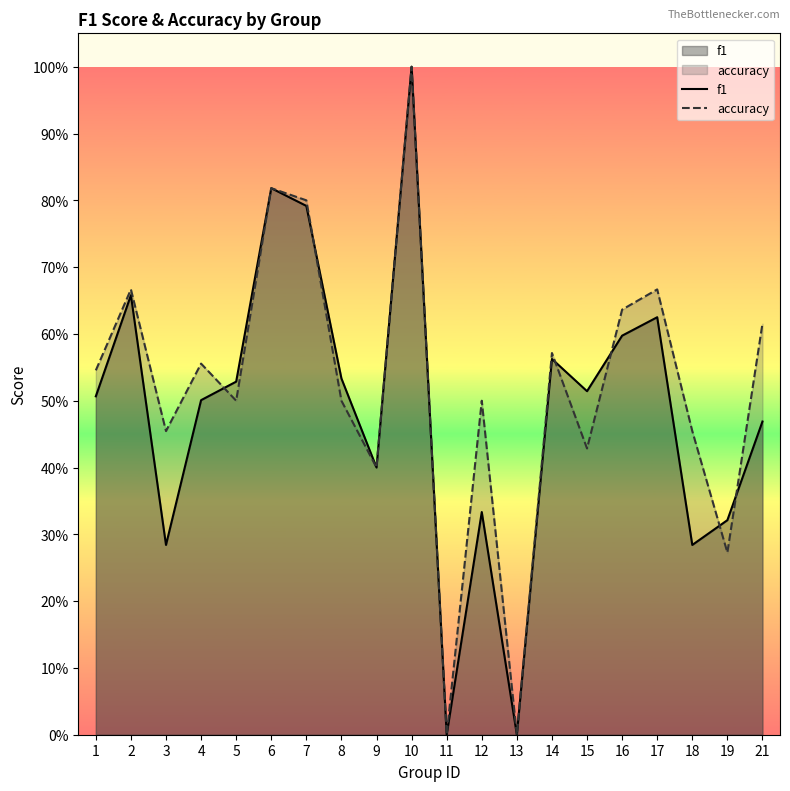

Between 15 and 16, which series saw the biggest shift?

accuracy